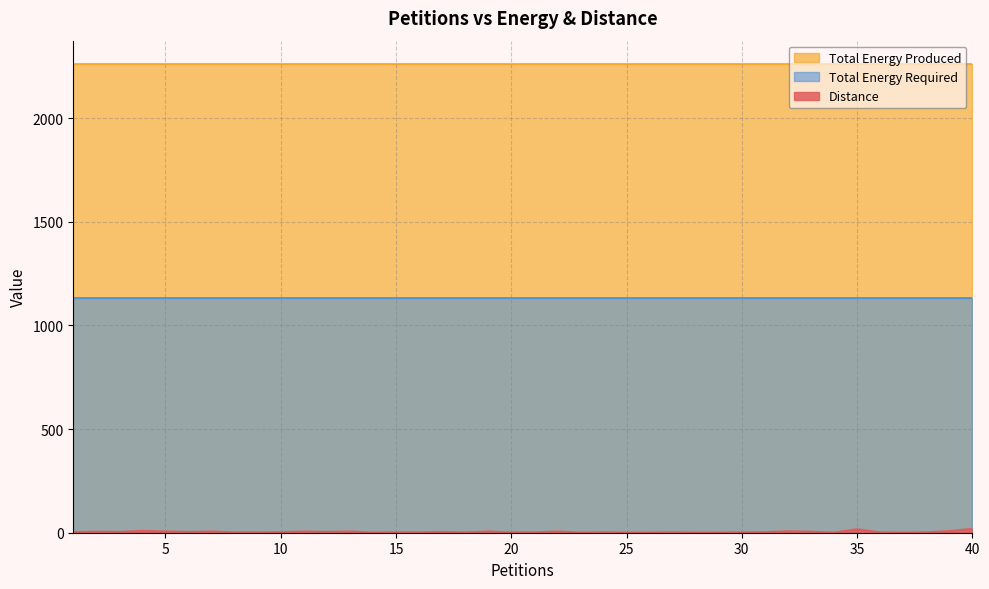

Which has a higher value, 10 or 34?

10